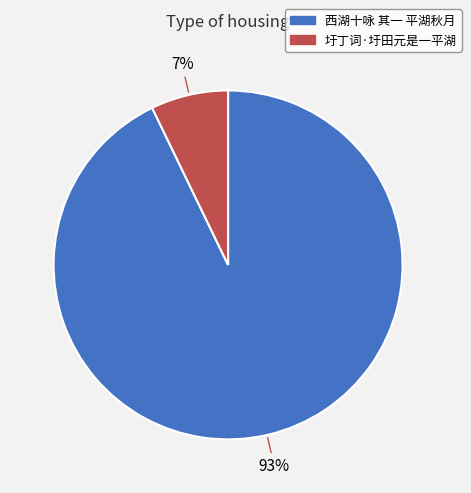

Rank the categories by value from highest to lowest.

西湖十咏 其一 平湖秋月, 圩丁词·圩田元是一平湖